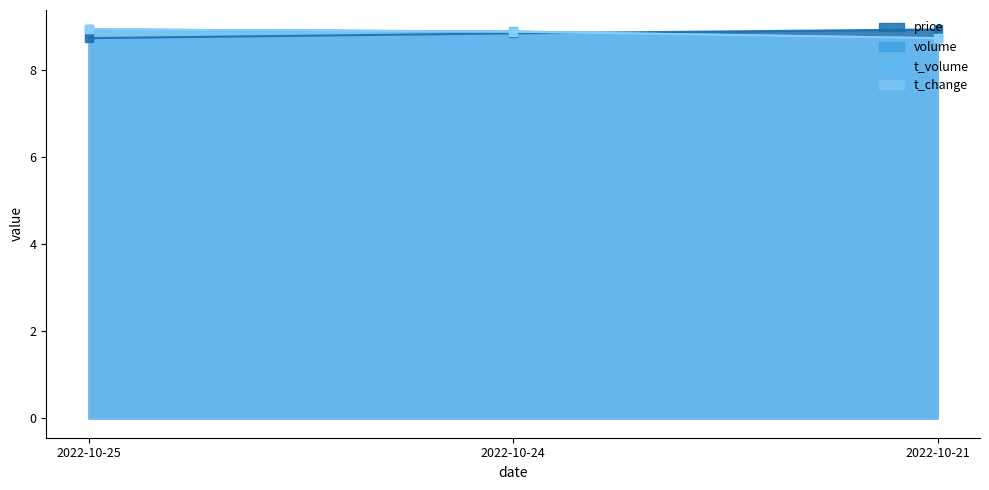

Reading right to left, list all the values displayed in this chart.

price: 2022-10-21=8.9	2022-10-24=8.8	2022-10-25=8.7
volume: 2022-10-21=8.7	2022-10-24=8.9	2022-10-25=8.9
t_volume: 2022-10-21=8.7	2022-10-24=8.9	2022-10-25=8.9
t_change: 2022-10-21=8.7	2022-10-24=8.9	2022-10-25=8.9